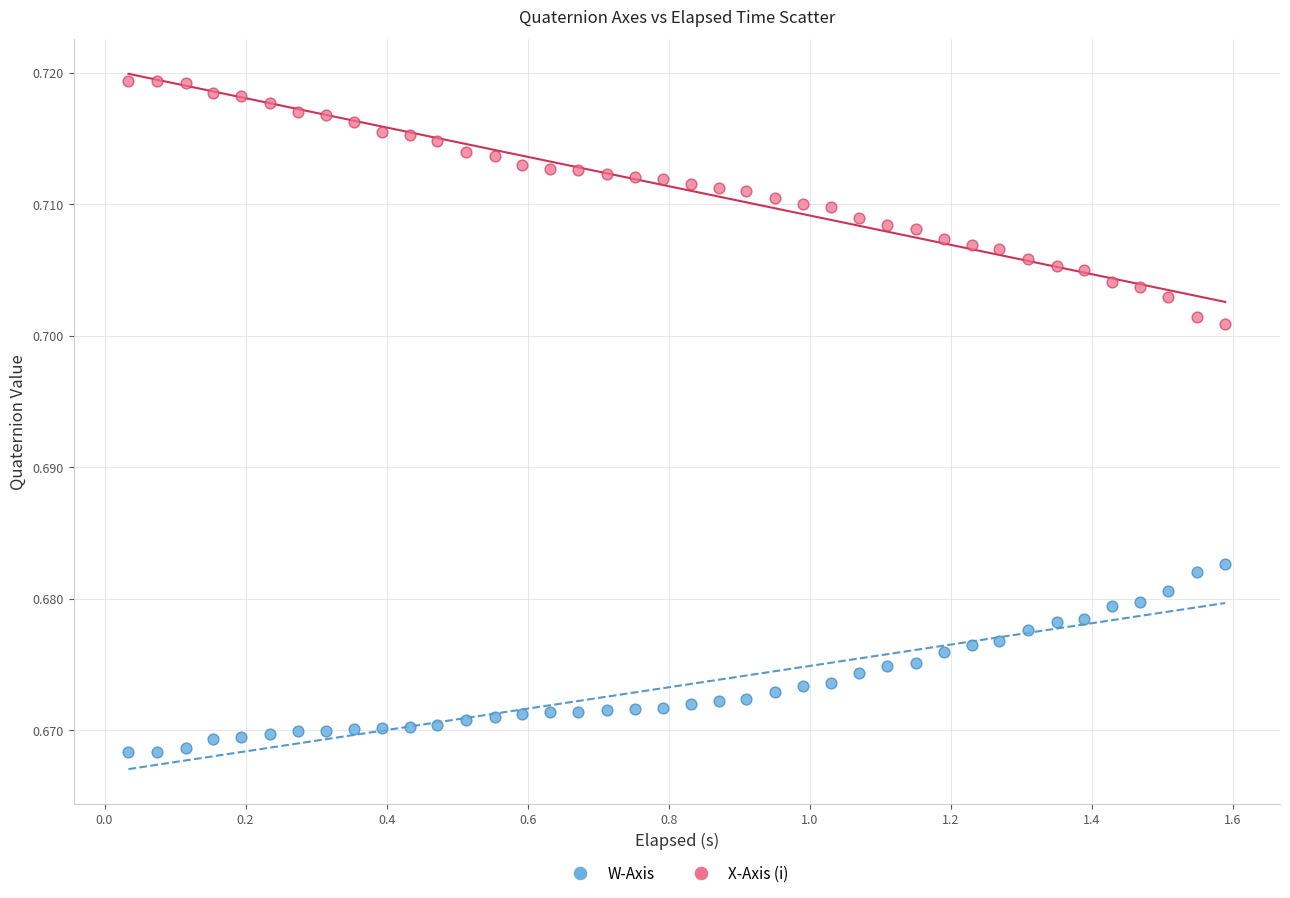

What is the X range (max minus min) for the scatter plot?

1.6